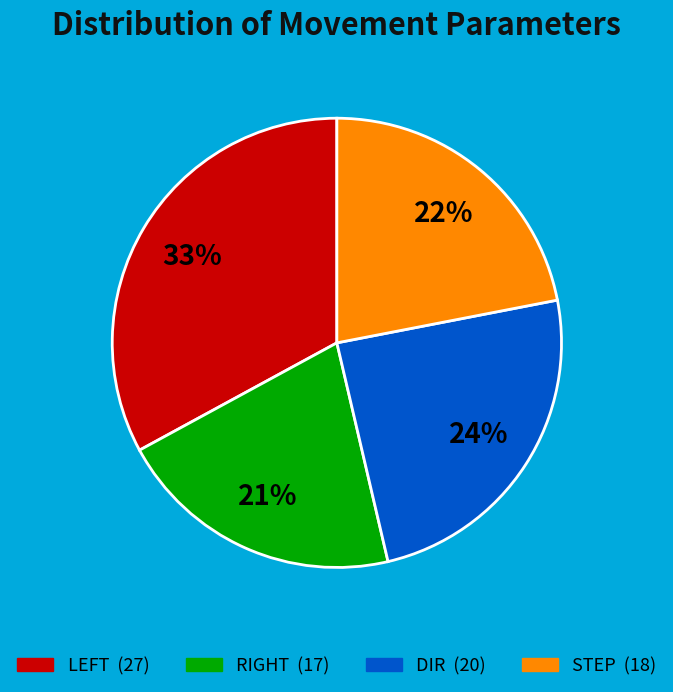

Count the number of slices in the pie.

4